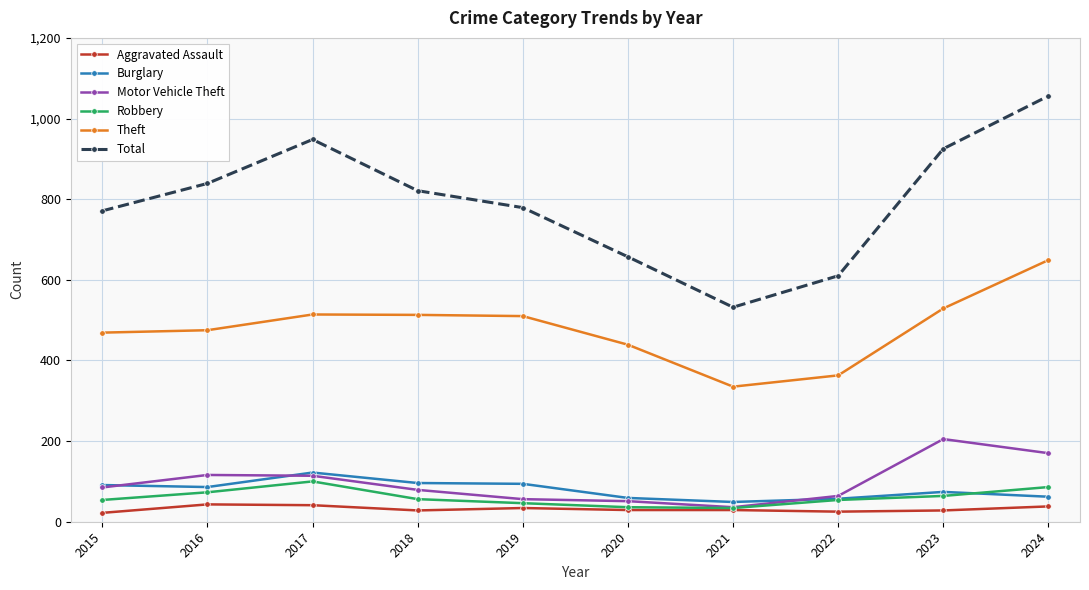

True or false: Total and Burglary cross at least once.

False